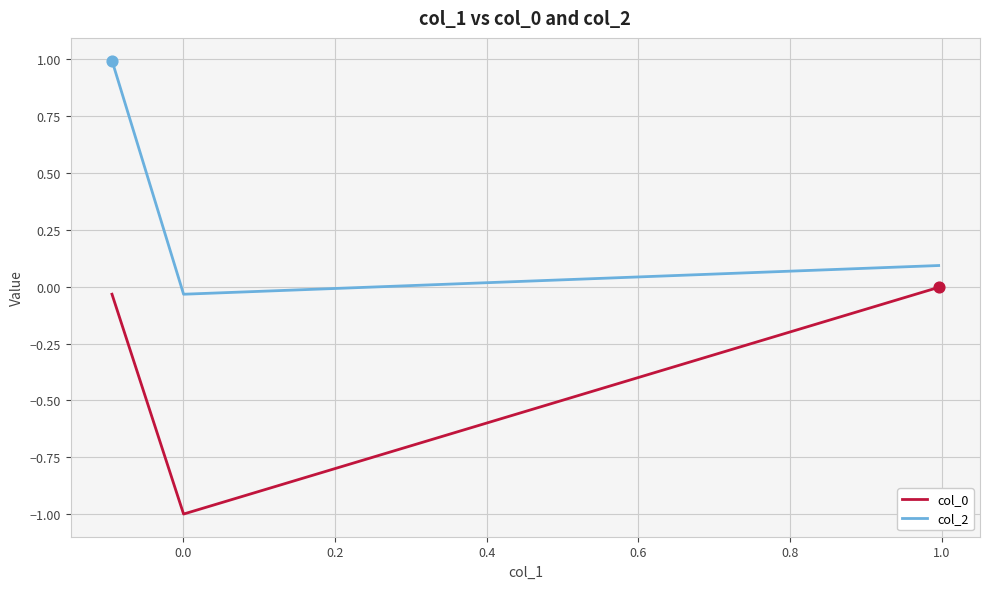

Is the value of col_2 at 0.0 greater than the value of col_0 at −0.2?

No